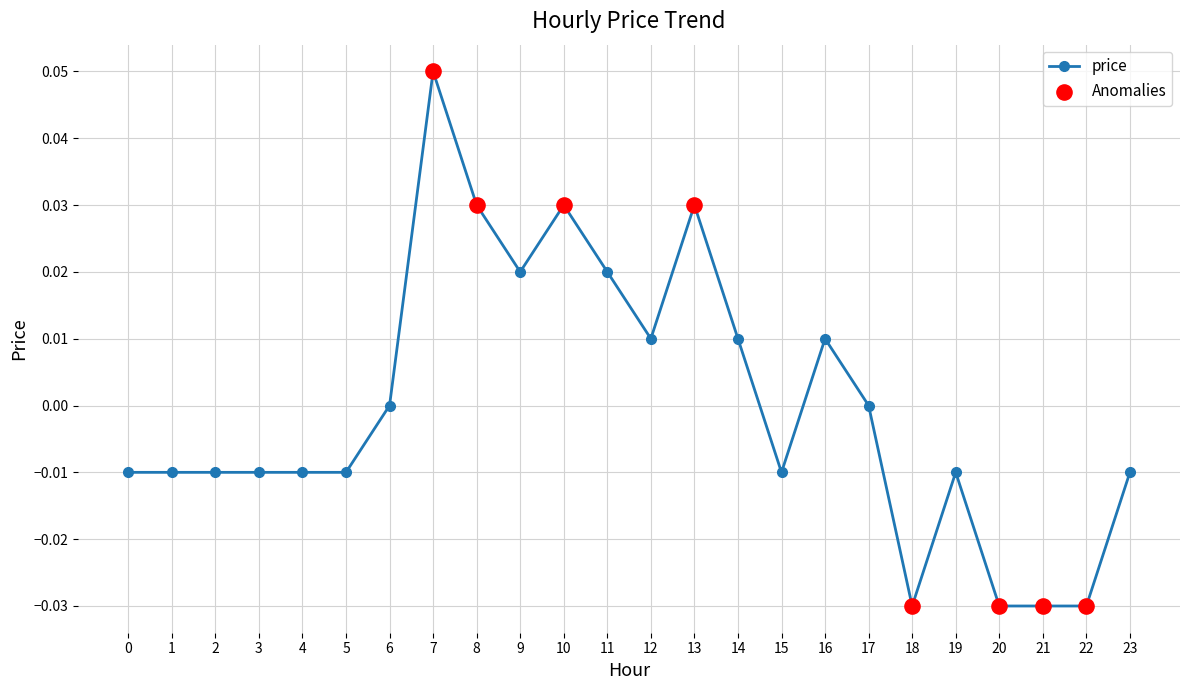

Which has a higher value, 19 or 7?

7